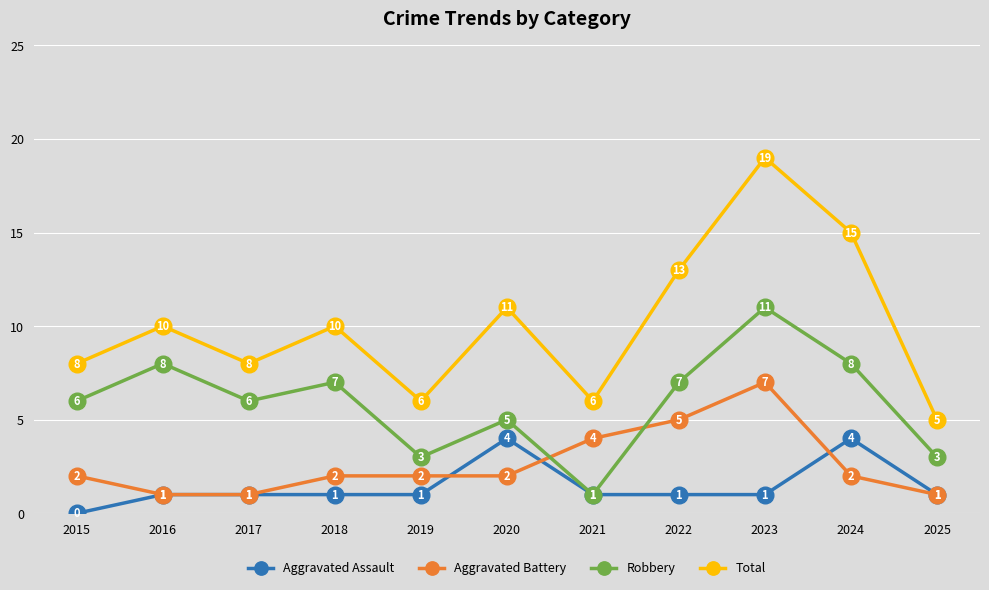

Which series has the widest spread of values?

Total